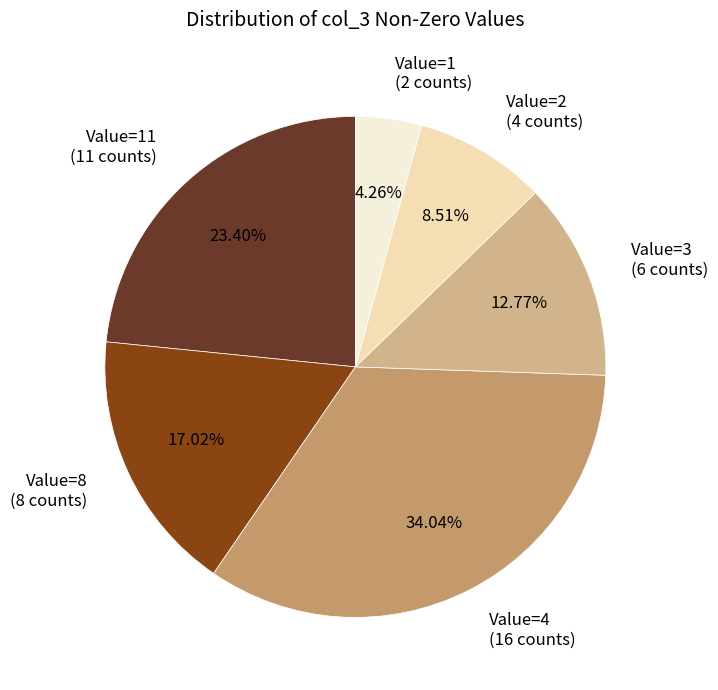

Rank the categories by value from lowest to highest.

Value=1, Value=2, Value=3, Value=8, Value=11, Value=4